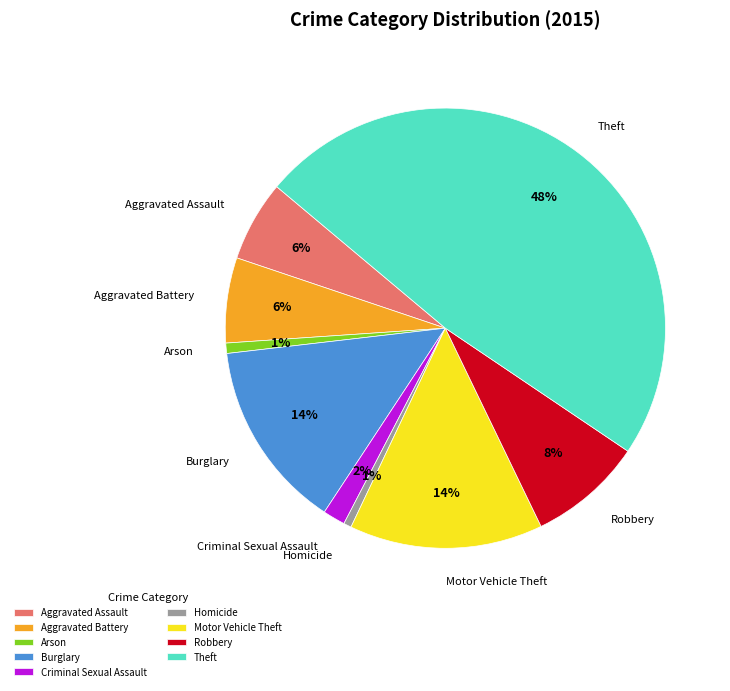

To the nearest percent, what is the combined percentage of Criminal Sexual Assault and Aggravated Battery?

8%